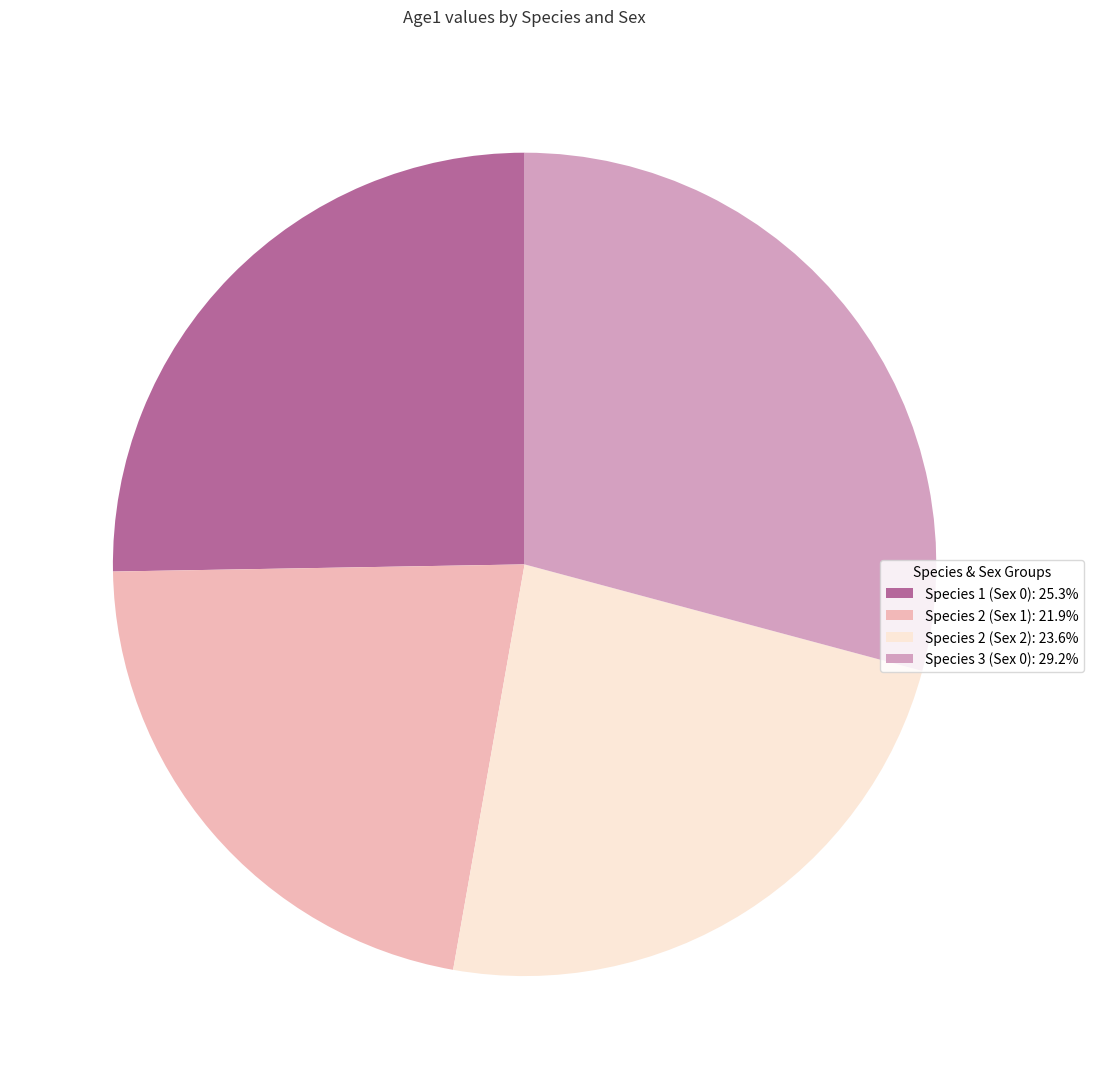

How many segments does this pie chart have?

4